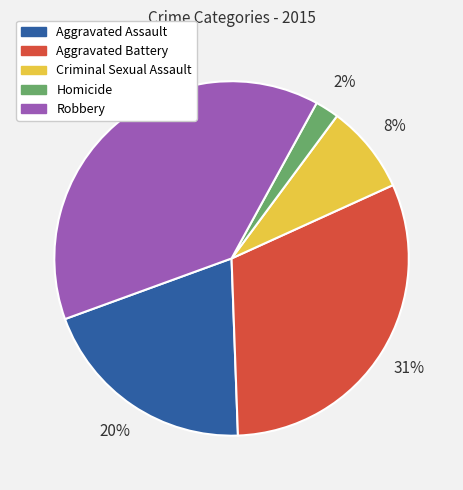

Does any single category account for the majority?

No